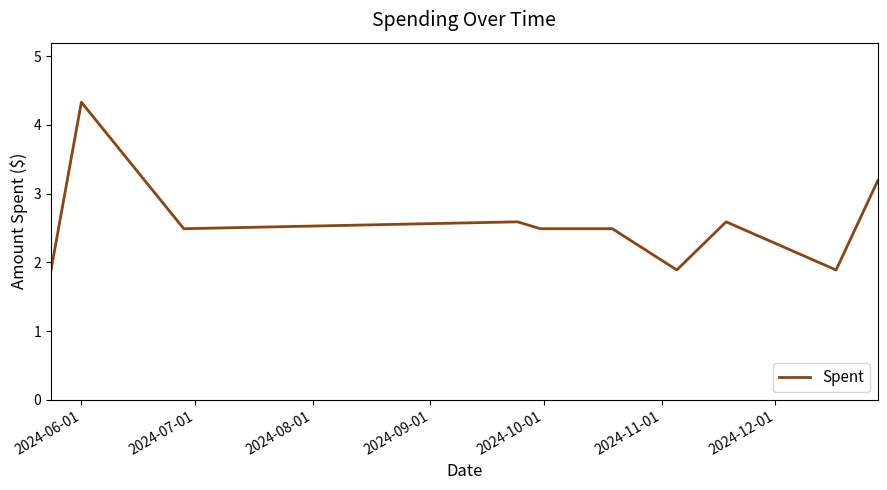

What is the smallest value displayed?

1.9